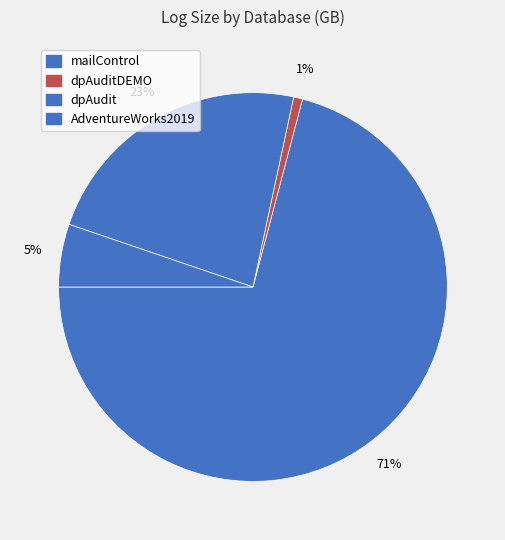

Which category accounts for the majority?

mailControl